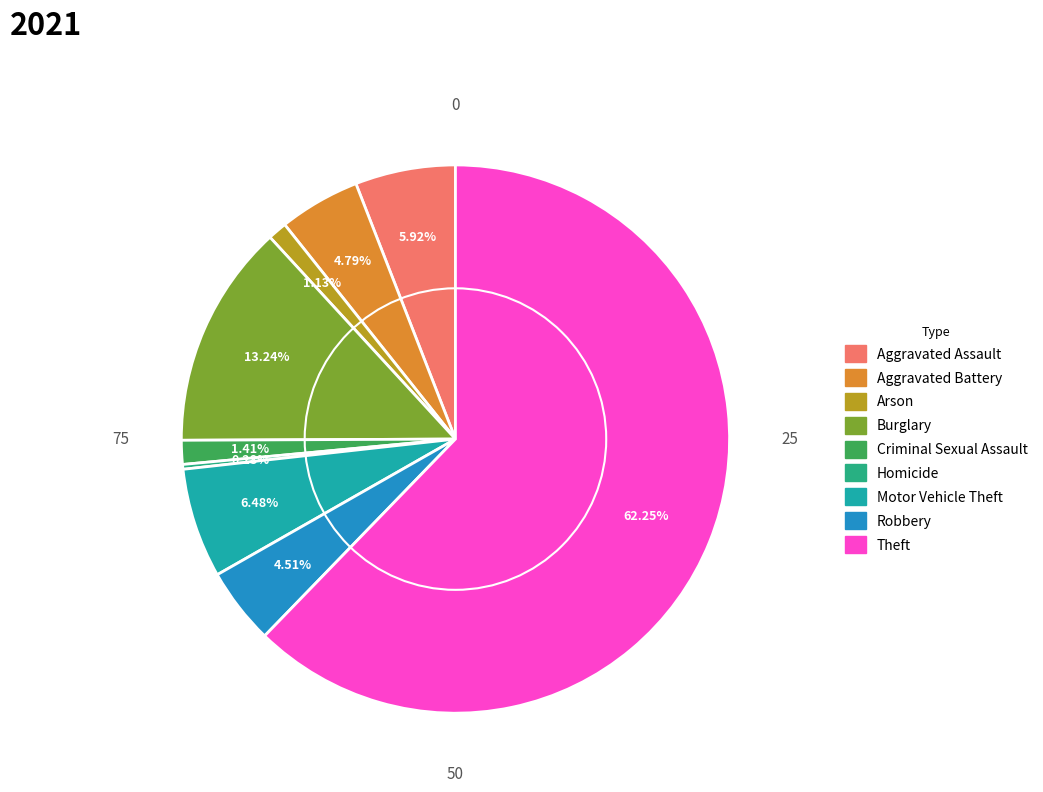

To the nearest percent, what is the difference between the largest and smallest slice percentages?

62%